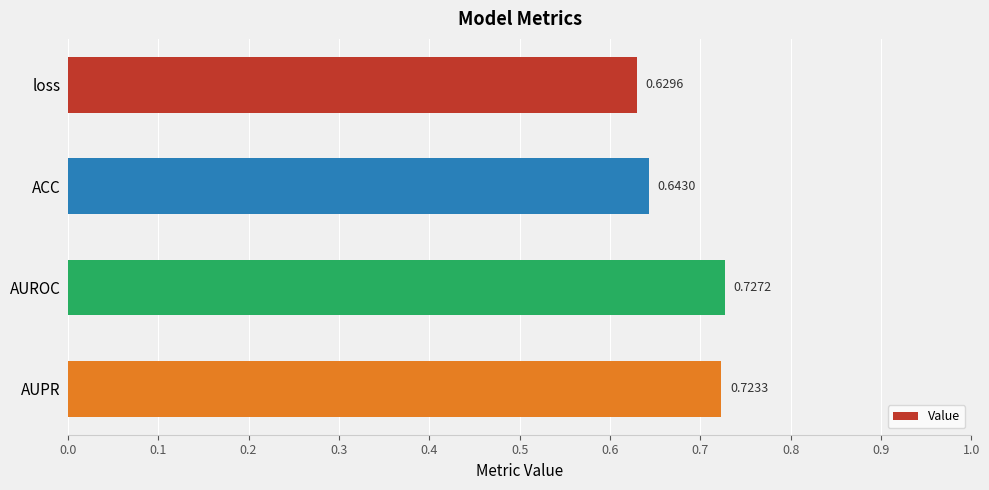

What is the change in value from loss to AUPR?

+0.1